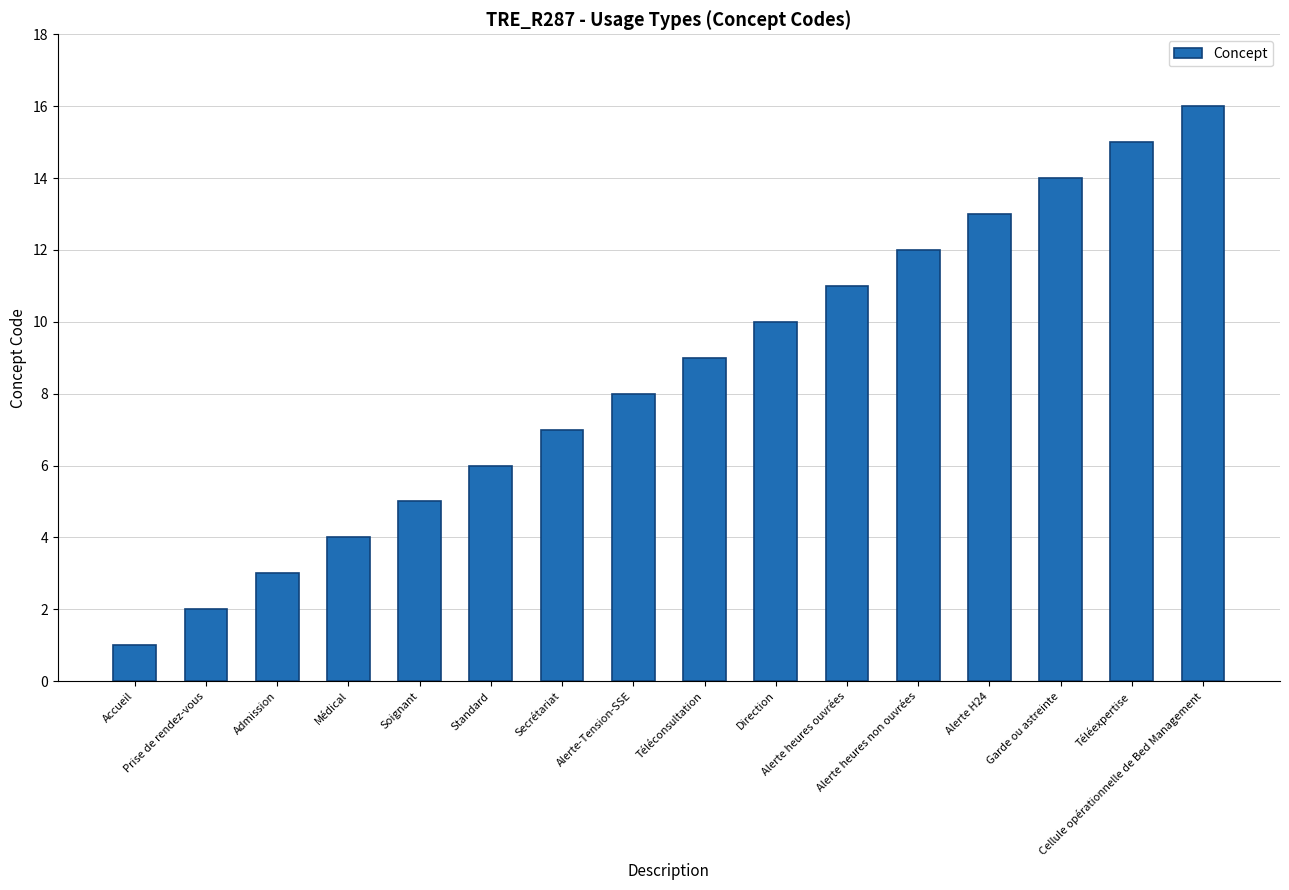

List the labels in order of value, smallest first.

Accueil, Prise de rendez-vous, Admission, Médical, Soignant, Standard, Secrétariat, Alerte-Tension-SSE, Téléconsultation, Direction, Alerte heures ouvrées, Alerte heures non ouvrées, Alerte H24, Garde ou astreinte, Téléexpertise, Cellule opérationnelle de Bed Management